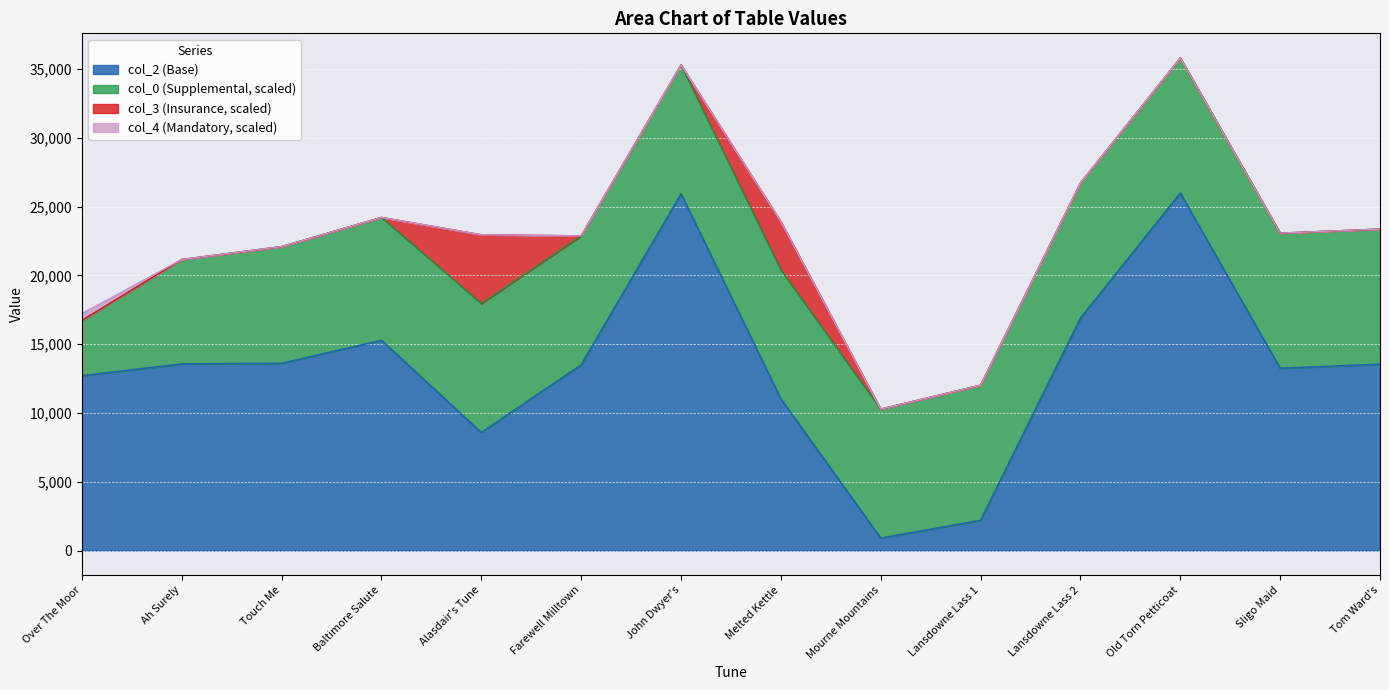

Reading left to right, extract all data points from this chart.

col_2: Over The Moor=12703.0	Ah Surely=13564.0	Touch Me=13606.0	Baltimore Salute=15281.0	Alasdair's Tune=8576.0	Farewell Milltown=13495.0	John Dwyer's=25920.0	Melted Kettle=11021.0	Mourne Mountains=898.0	Lansdowne Lass 1=2192.0	Lansdowne Lass 2=16886.0	Old Torn Petticoat=25978.0	Sligo Maid=13246.0	Tom Ward's=13539.0
col_0: Over The Moor=8.0	Ah Surely=15.2	Touch Me=17.0	Baltimore Salute=17.9	Alasdair's Tune=18.8	Farewell Milltown=18.8	John Dwyer's=18.8	Melted Kettle=18.8	Mourne Mountains=18.8	Lansdowne Lass 1=19.7	Lansdowne Lass 2=19.7	Old Torn Petticoat=19.7	Sligo Maid=19.7	Tom Ward's=19.7
col_3: Over The Moor=0.0	Ah Surely=0.0	Touch Me=0.0	Baltimore Salute=0.0	Alasdair's Tune=10.0	Farewell Milltown=0.0	John Dwyer's=0.0	Melted Kettle=7.0	Mourne Mountains=0.0	Lansdowne Lass 1=0.0	Lansdowne Lass 2=0.0	Old Torn Petticoat=0.0	Sligo Maid=0.0	Tom Ward's=0.0
col_4: Over The Moor=1.0	Ah Surely=0.0	Touch Me=0.0	Baltimore Salute=0.0	Alasdair's Tune=0.0	Farewell Milltown=0.0	John Dwyer's=0.0	Melted Kettle=0.0	Mourne Mountains=0.0	Lansdowne Lass 1=0.0	Lansdowne Lass 2=0.0	Old Torn Petticoat=0.0	Sligo Maid=0.0	Tom Ward's=0.0